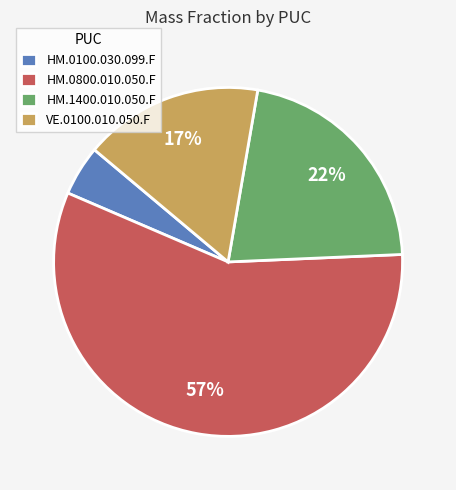

How many slices are in this pie chart?

4